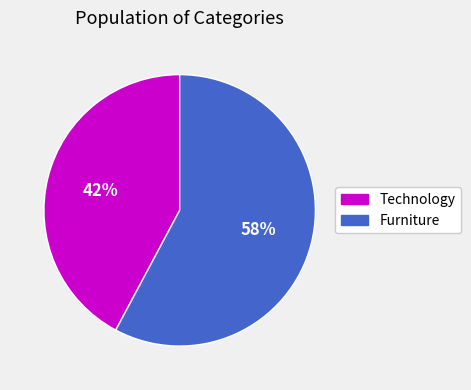

Does any single category account for the majority?

Yes